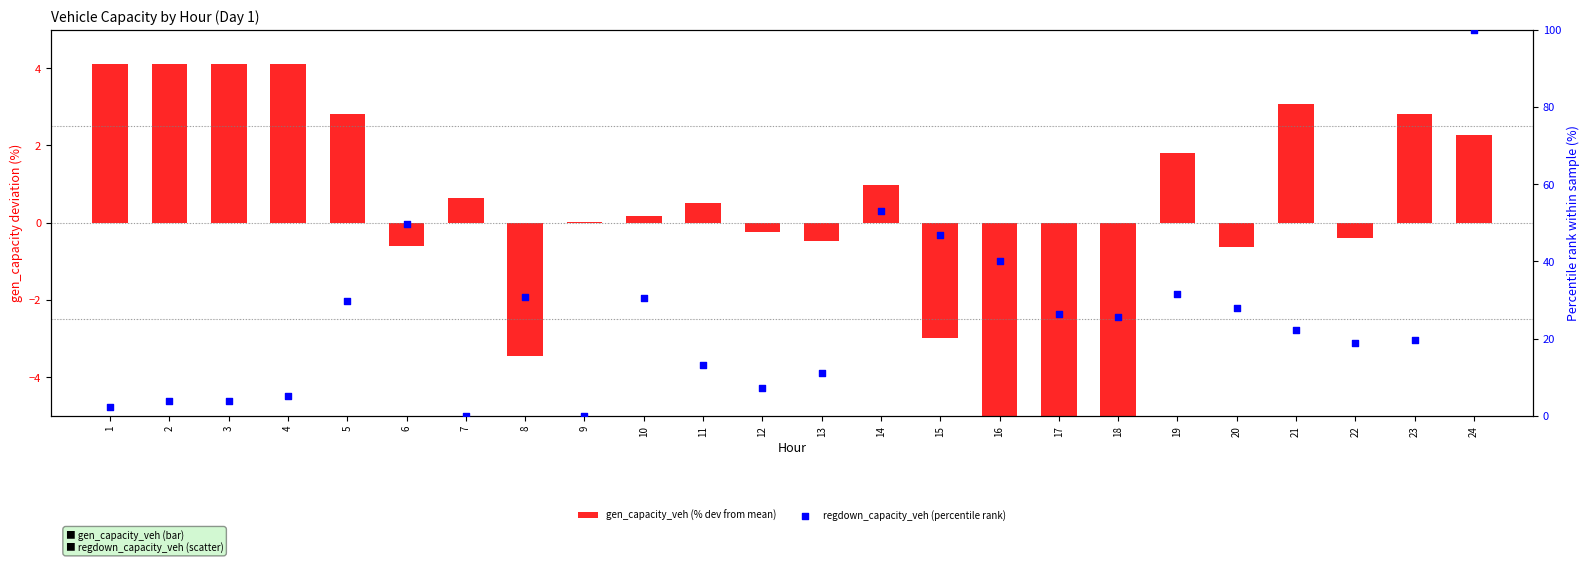

Is the value of gen_capacity_veh (% dev from mean) at 13 greater than the value of regdown_capacity_veh (percentile rank) at 2?

No